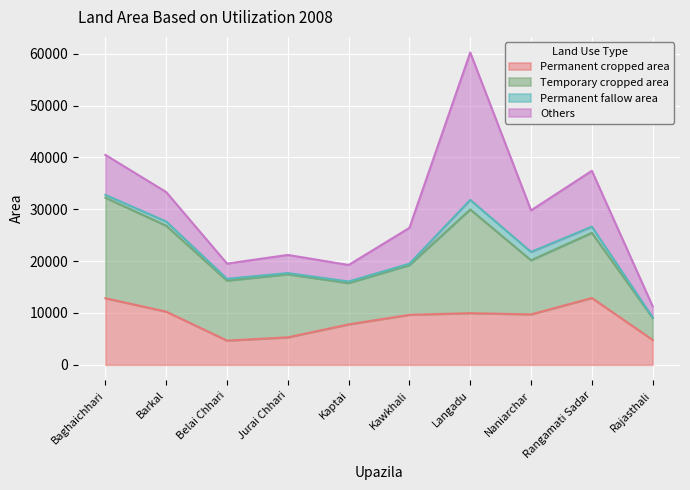

At Langadu, list the series in order from smallest to largest.

Permanent fallow area, Permanent cropped area, Temporary cropped area, Others